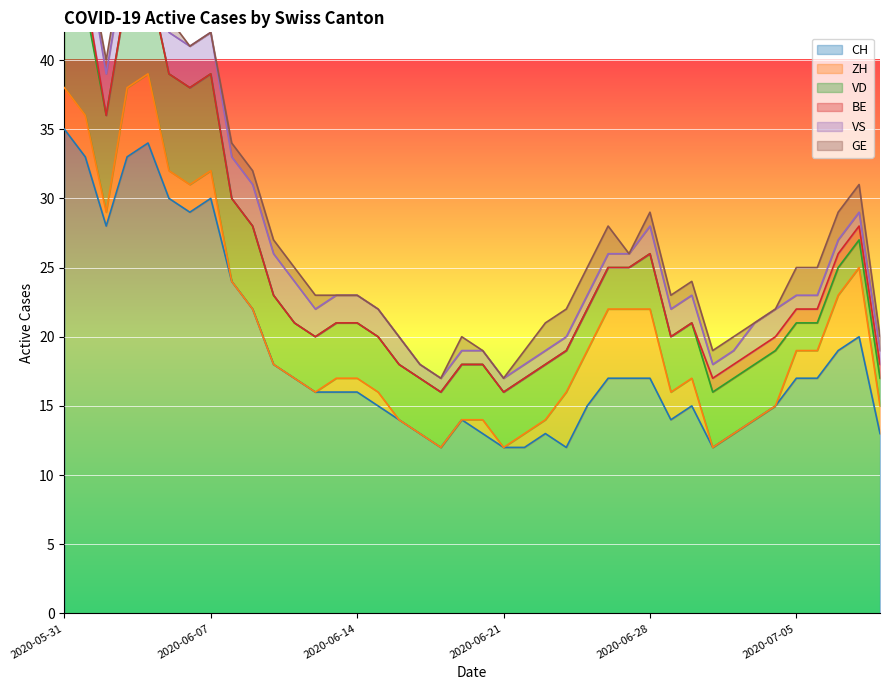

Which category has the highest value in the CH series?

2020-05-31